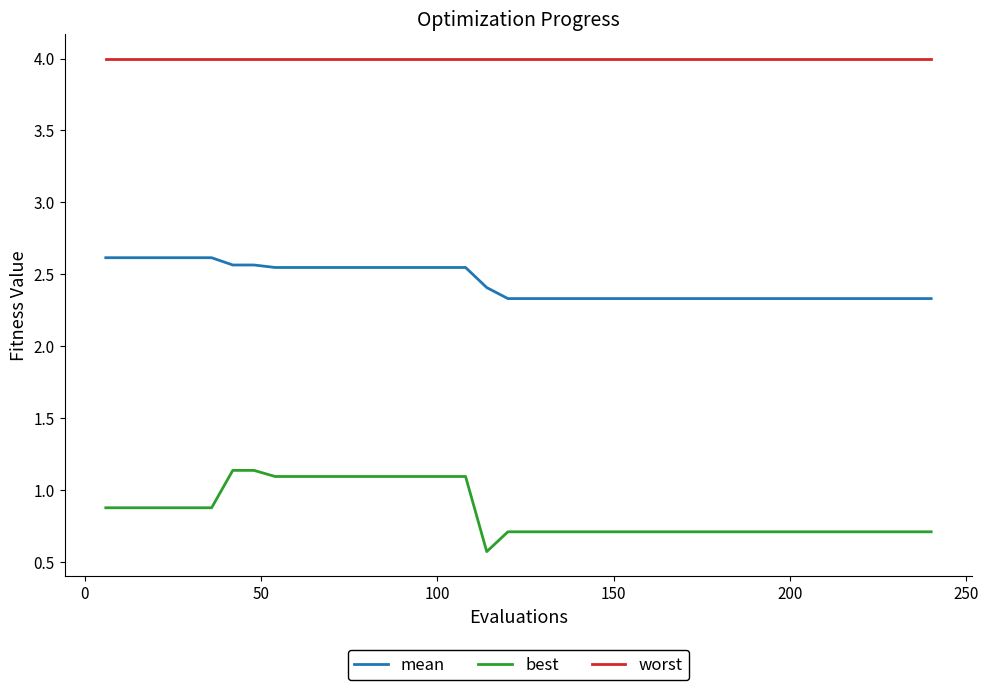

List the series in order of their overall mean, highest first.

worst, mean, best